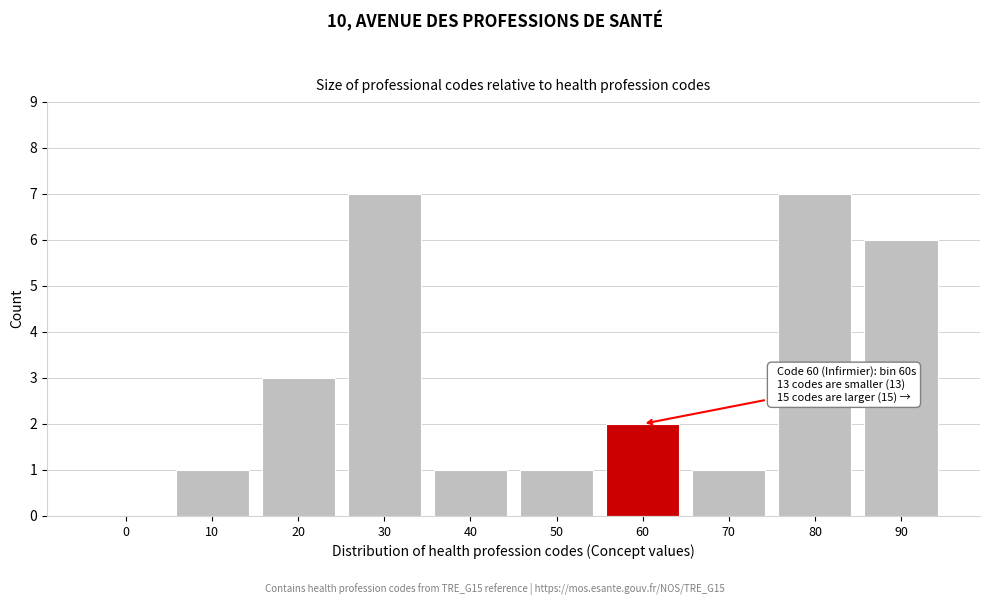

Reading left to right, extract all data points from this chart.

0=0	10=1	20=3	30=7	40=1	50=1	60=2	70=1	80=7	90=6